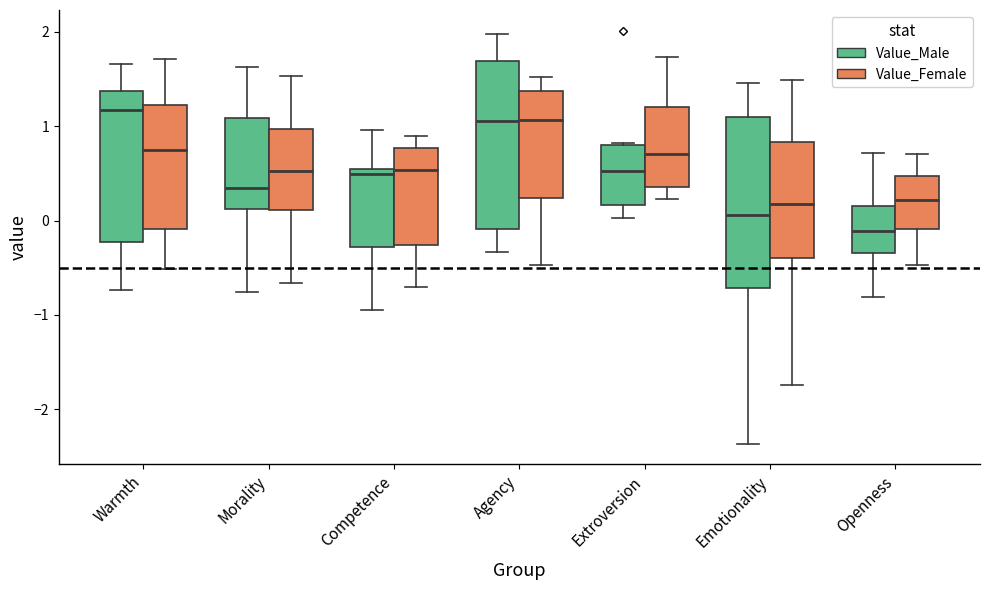

Where is the upper edge of the box for Competence (Value_Male) on the y-axis? The values are not printed on the chart, so give them approximately, as read against the axis.

0.5